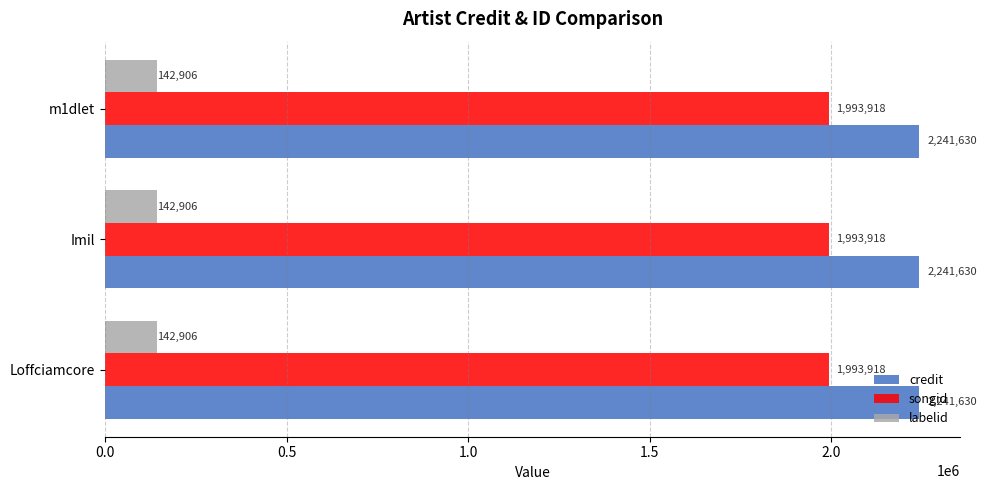

What is the approximate value of credit at Imil?

2241630